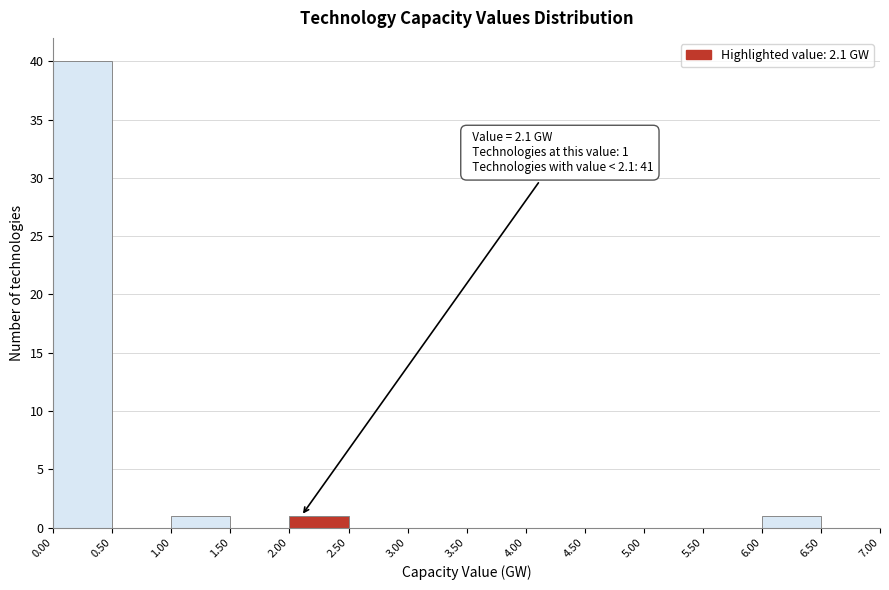

Which range on the x-axis has the tallest bar?

0.00 to 0.50